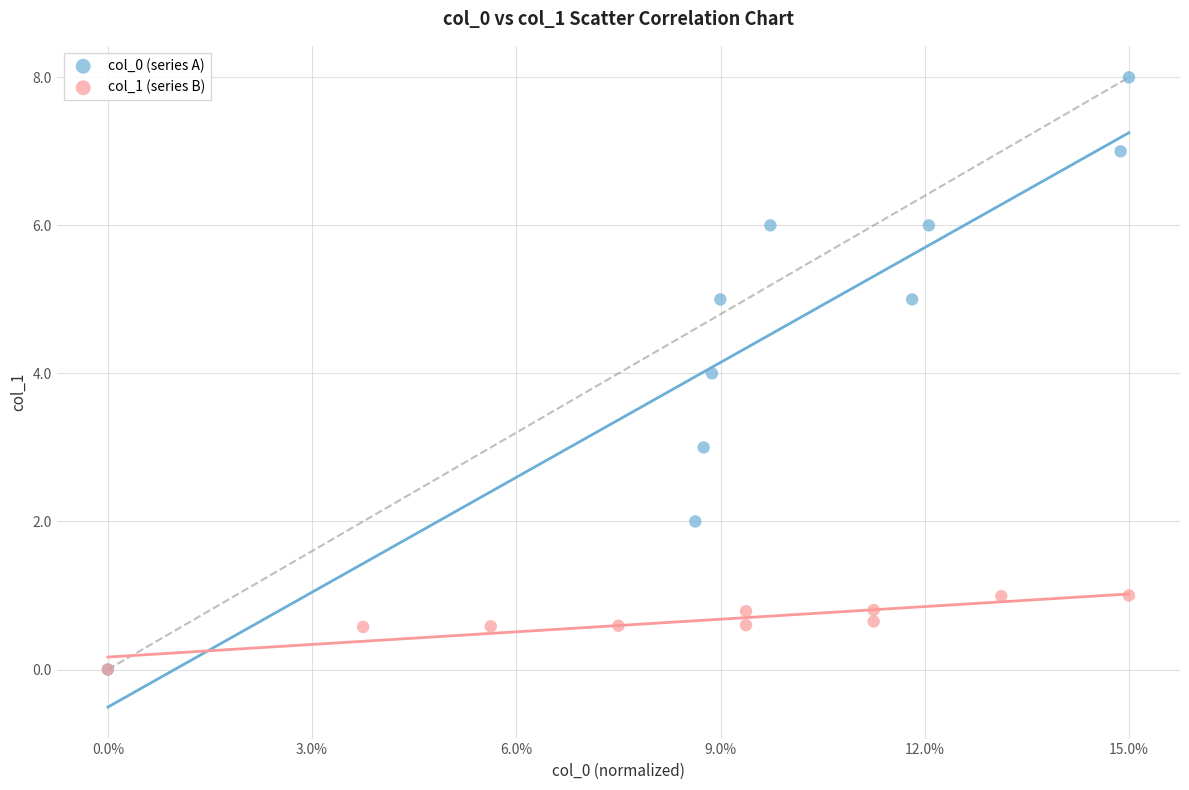

Which series reaches the maximum Y coordinate?

col_0 (series A)